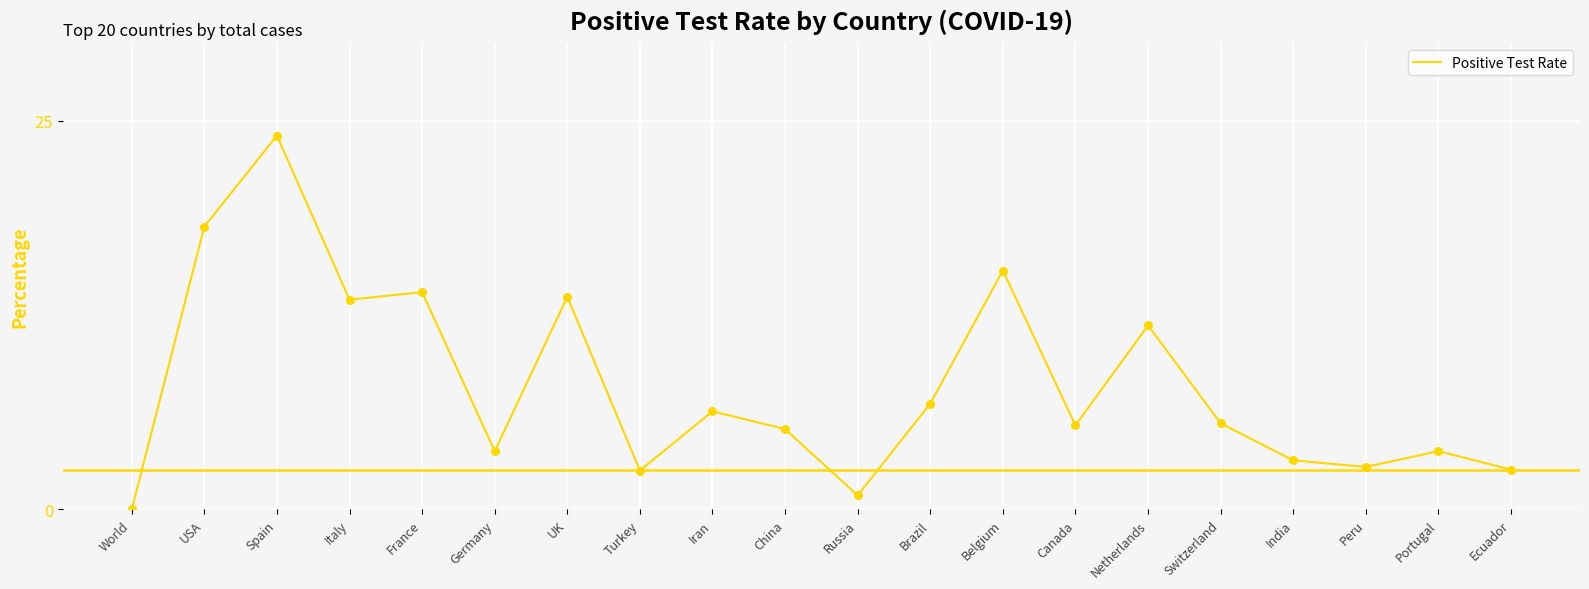

Approximately how many times larger is the value at China compared to Iran?

0.8